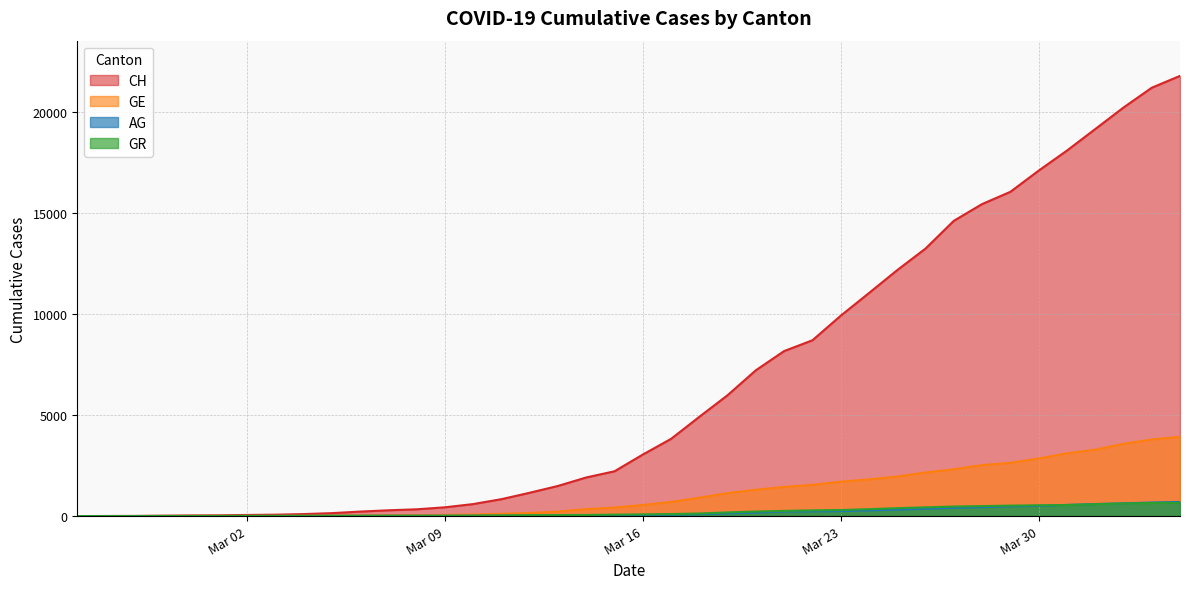

What is the sum of all GR values?

8233